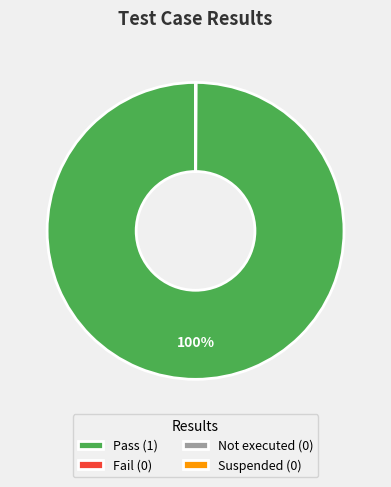

Does any single category account for the majority?

Yes